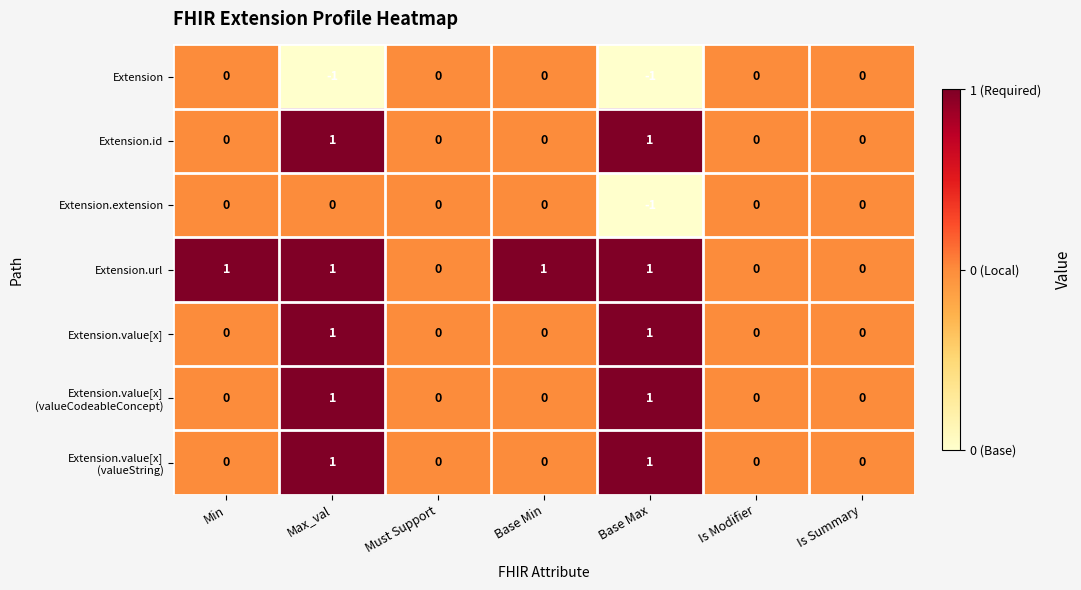

What is the sum of all Extension.url values?

4